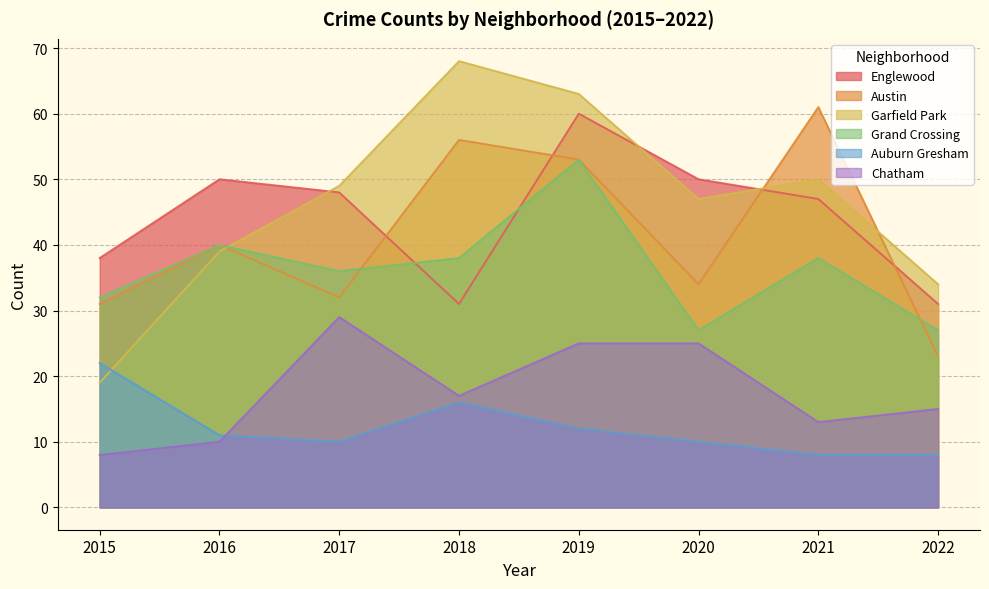

What is the lowest value of the Englewood series?

31